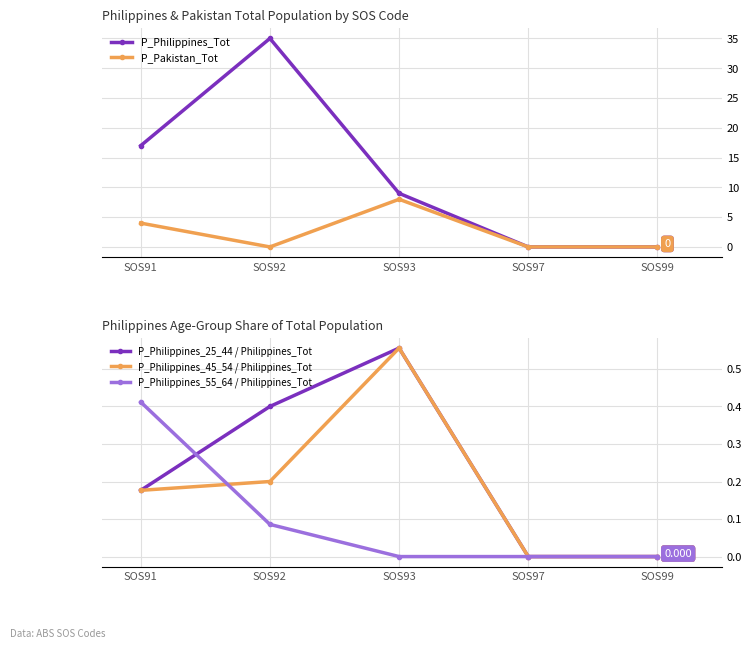

How many interior local peaks does the P_Philippines_25_44 / Philippines_Tot series have?

1